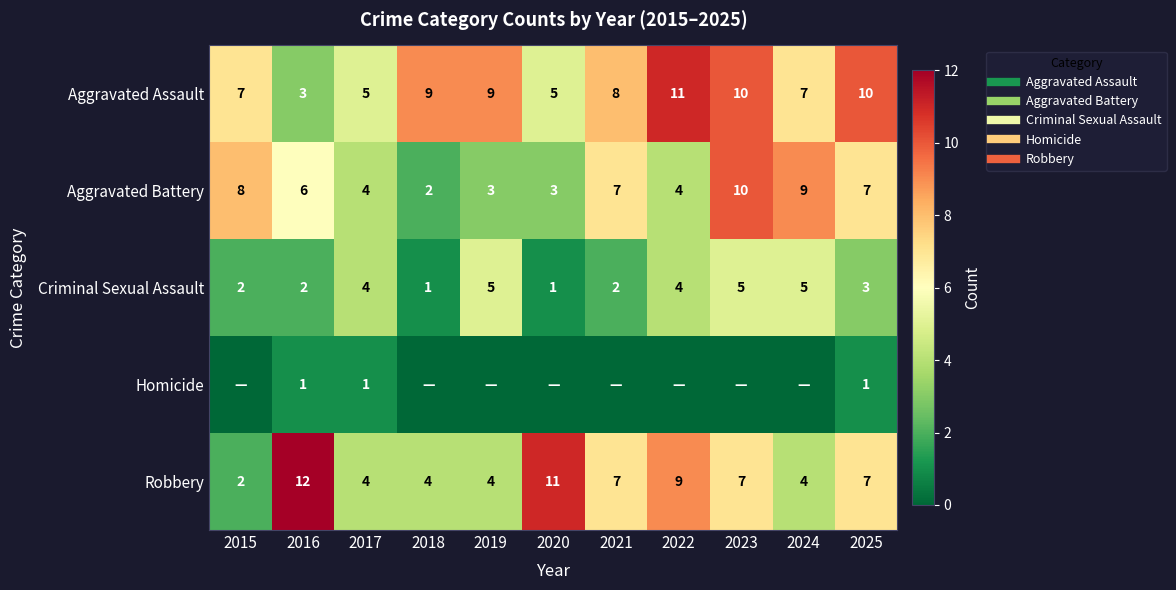

True or false: Aggravated Battery has a value of 3 at 2018.

False